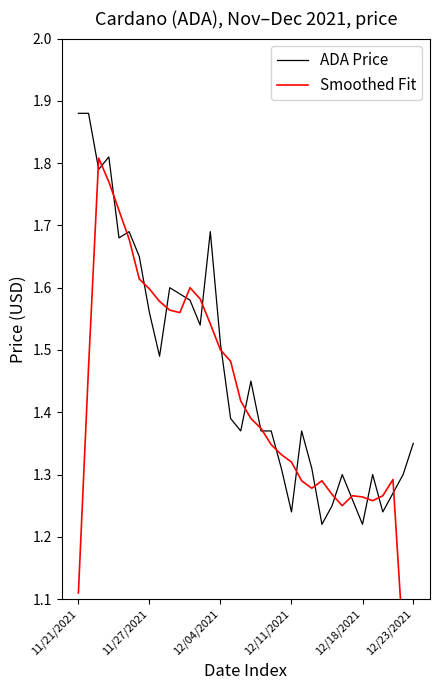

What position from the right is 17?

17